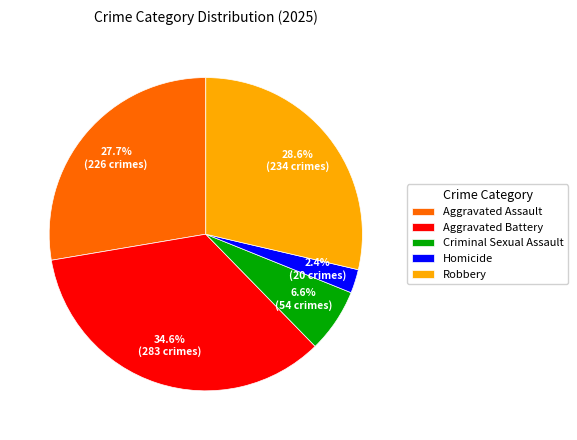

What percentage is NOT represented by Robbery?

71.4%